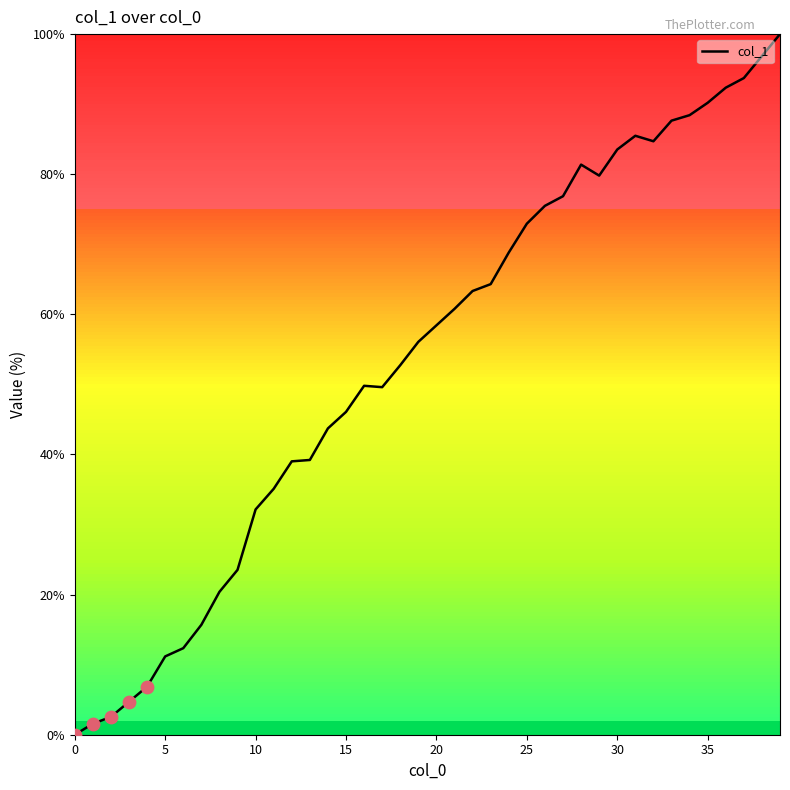

What is the difference between the maximum and minimum values?

100.0